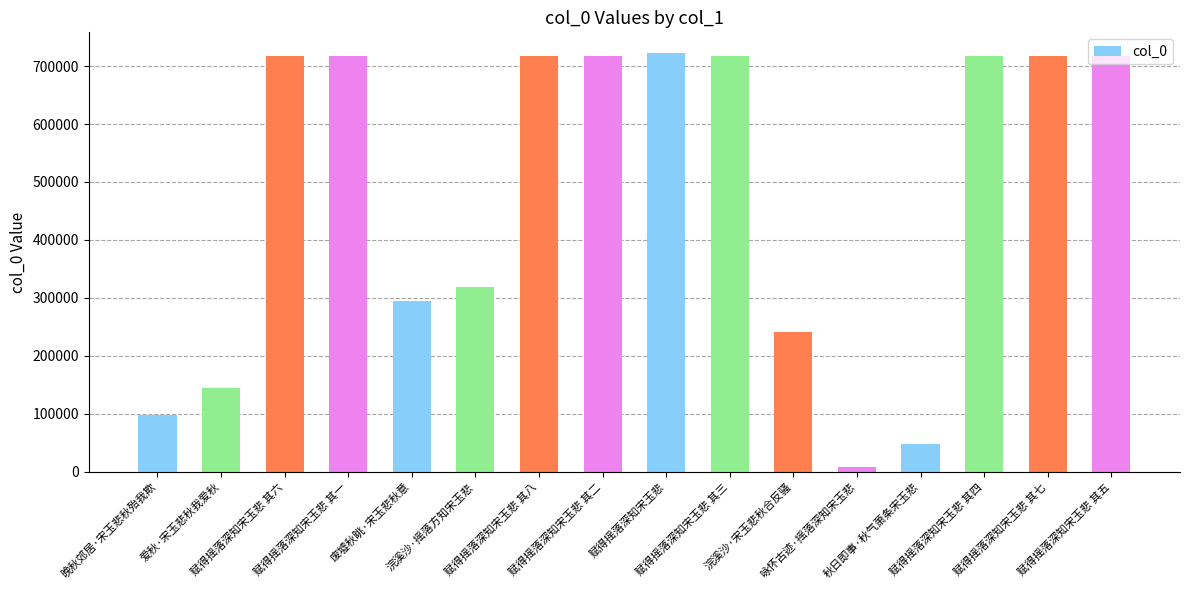

At which category does the chart reach its minimum across all series?

咏怀古迹·摇落深知宋玉悲